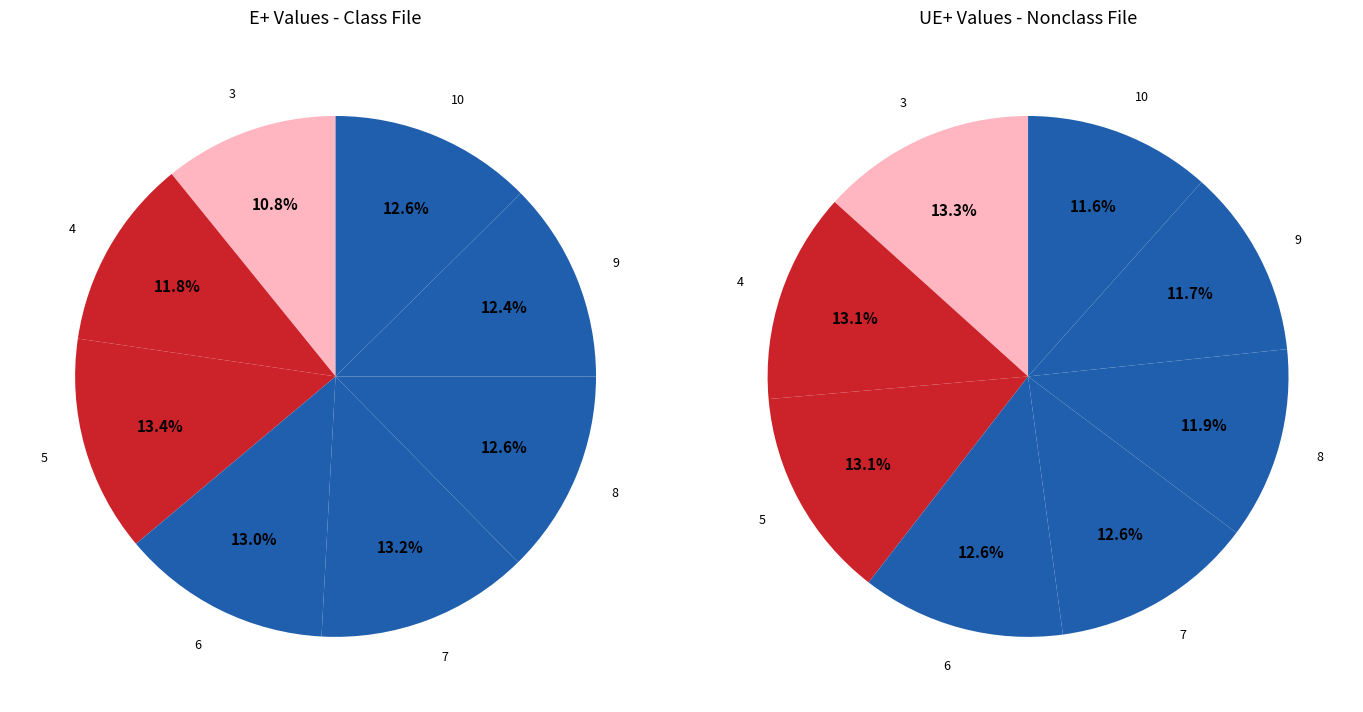

How many segments does this pie chart have?

8